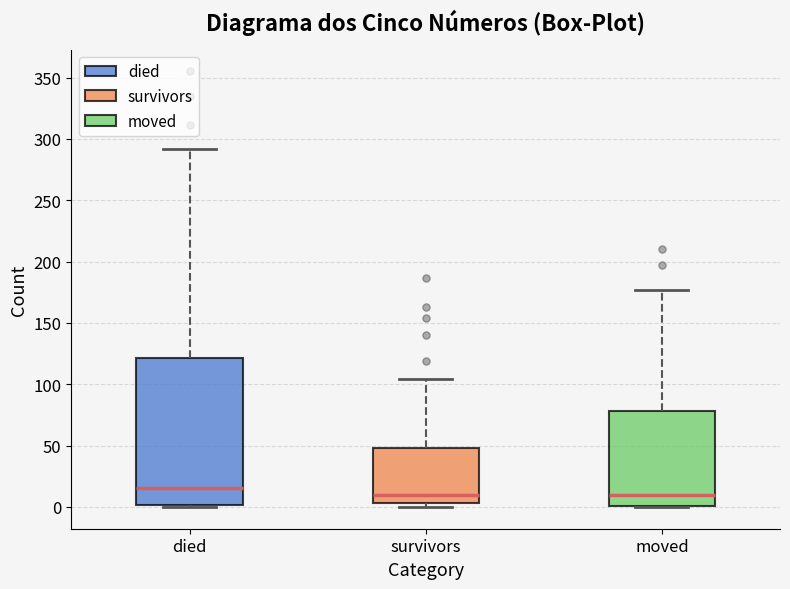

Reading left to right, read every box against the y-axis: the position of its median line, the range the box covers, and the ends of its whiskers. The values are not printed on the chart, so give them approximately, as read against the axis.

died: median 15, box 0 to 120, whiskers 0 to 290
survivors: median 10, box 5 to 50, whiskers 0 to 105
moved: median 10, box 0 to 80, whiskers 0 to 175